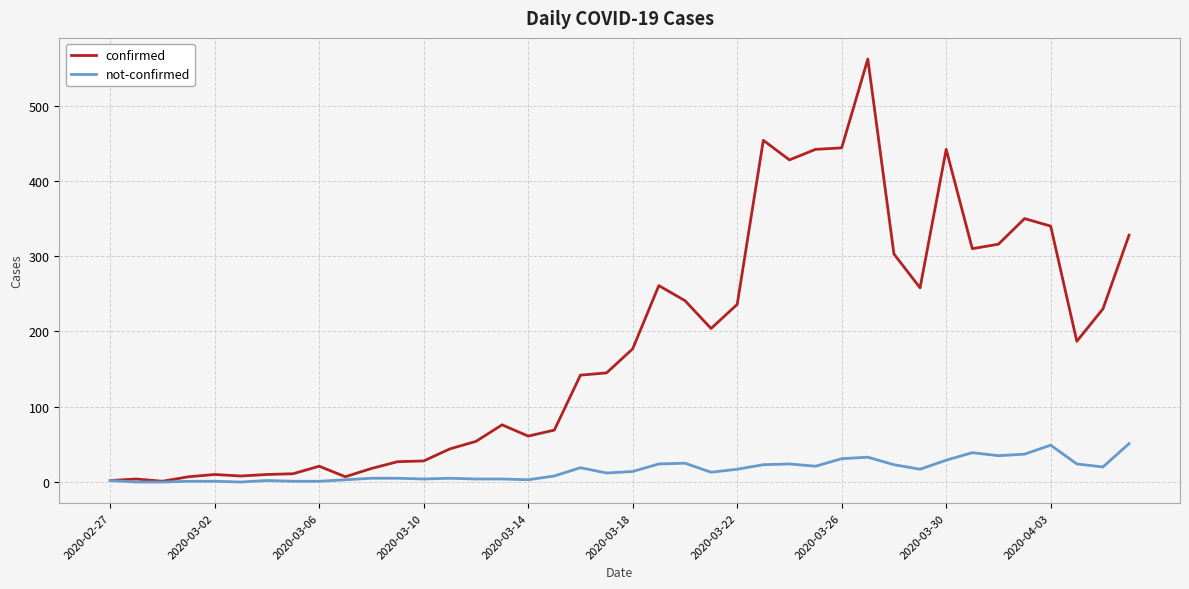

What is the difference between the second highest and minimum values in the not-confirmed series?

49